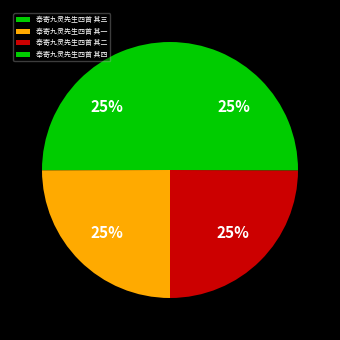

How many slices are in this pie chart?

4